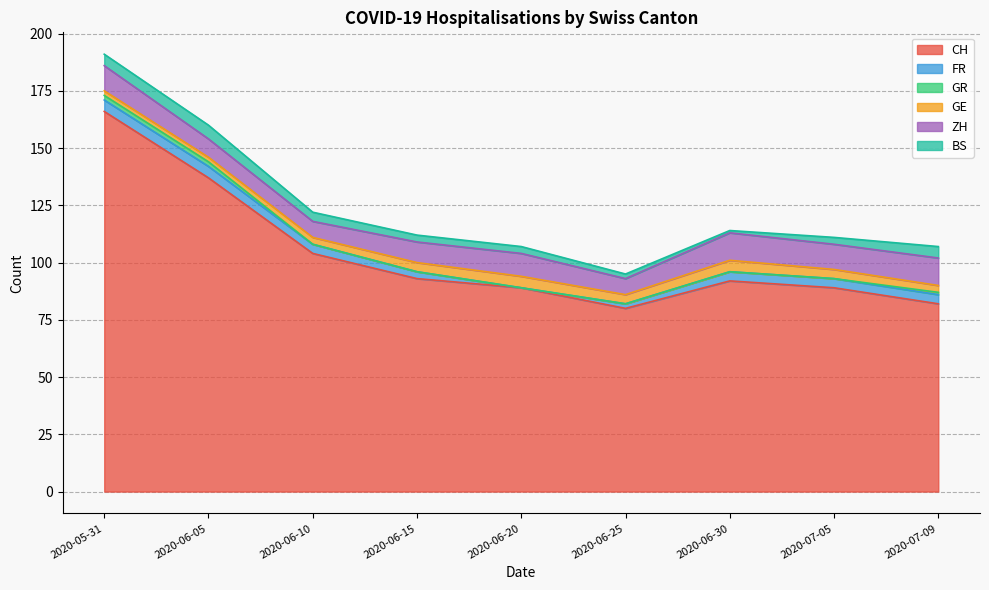

At which category does ZH reach its first local valley?

2020-06-10